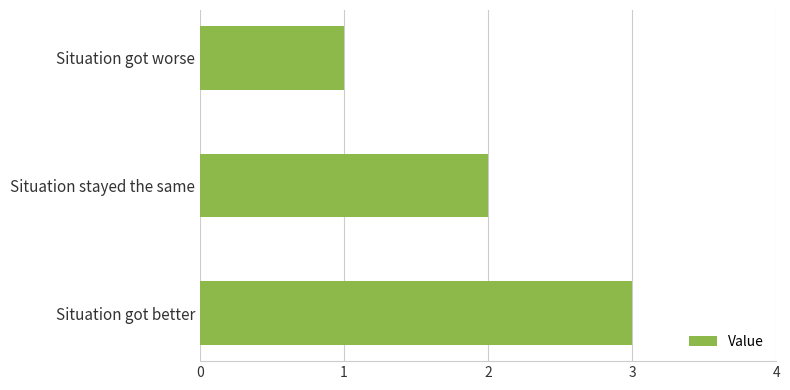

The value at Situation got worse is 1. True or false?

True